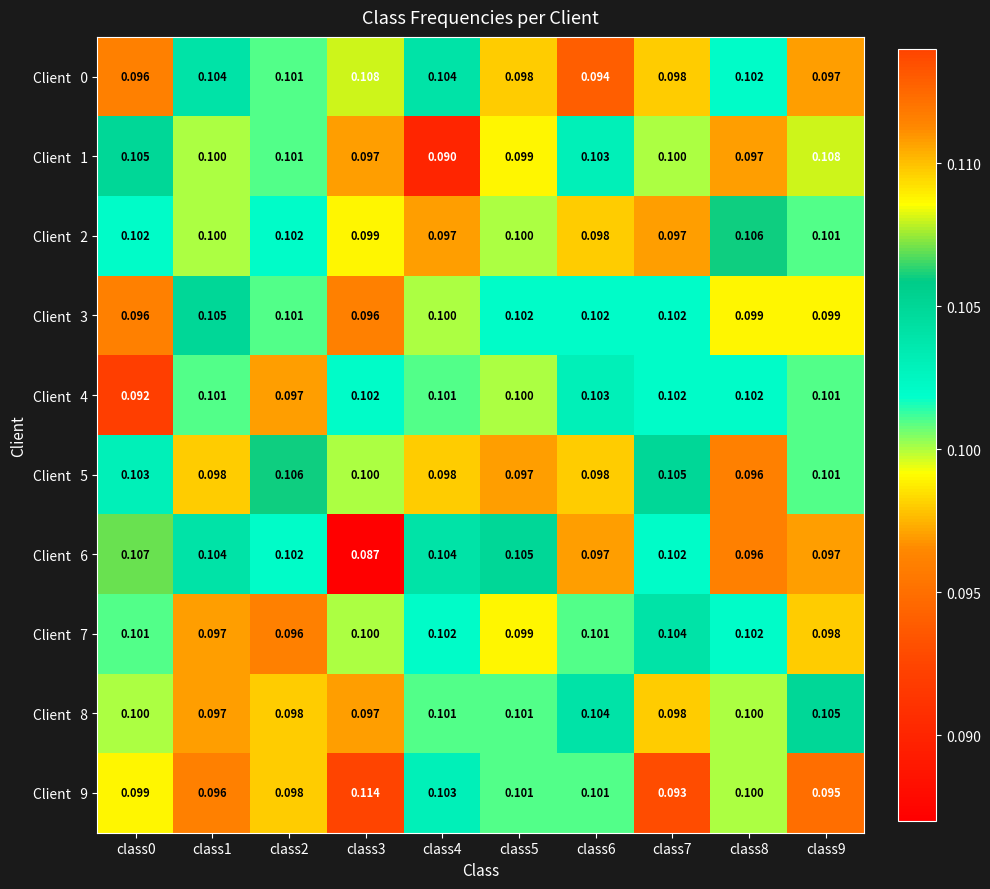

Between class6 and class3, which is larger?

class3